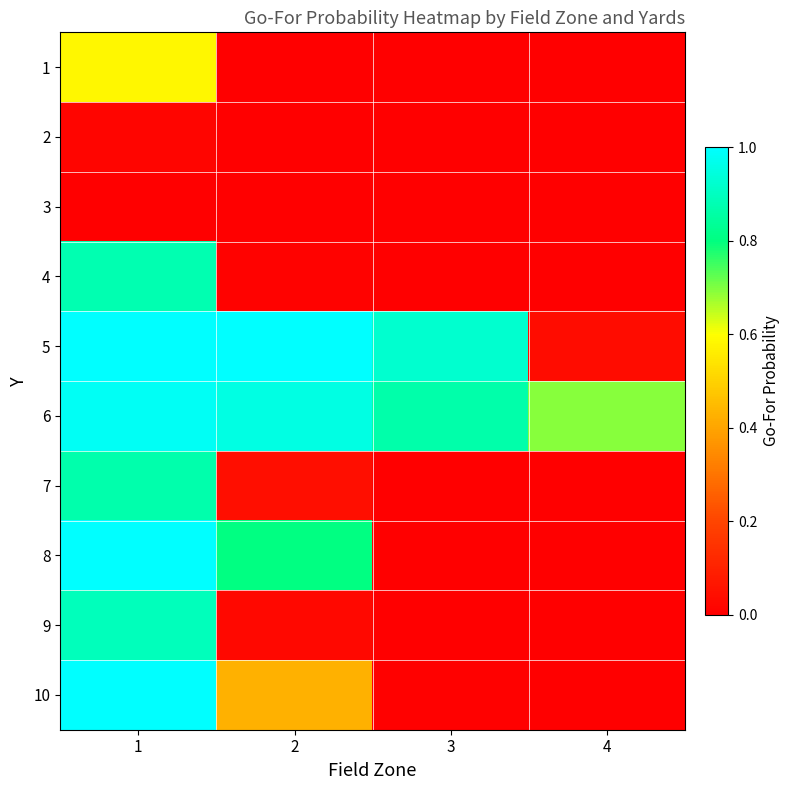

Reading right to left, extract all data points from this chart.

1: 4=0.0	3=0.0	2=0.0	1=0.6
2: 4=0.0	3=0.0	2=0.0	1=0.0
3: 4=0.0	3=0.0	2=0.0	1=0.0
4: 4=0.0	3=0.0	2=0.0	1=0.9
5: 4=0.0	3=0.9	2=1.0	1=1.0
6: 4=0.7	3=0.9	2=1.0	1=1.0
7: 4=0.0	3=0.0	2=0.0	1=0.9
8: 4=0.0	3=0.0	2=0.8	1=1.0
9: 4=0.0	3=0.0	2=0.0	1=0.9
10: 4=0.0	3=0.0	2=0.4	1=1.0